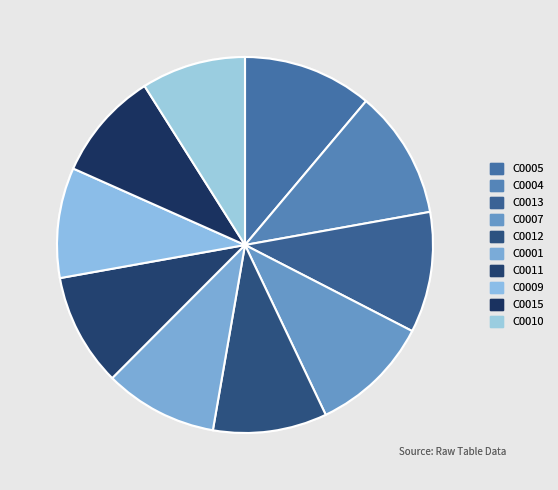

What is the change in value from C0013 to C0010?

-988